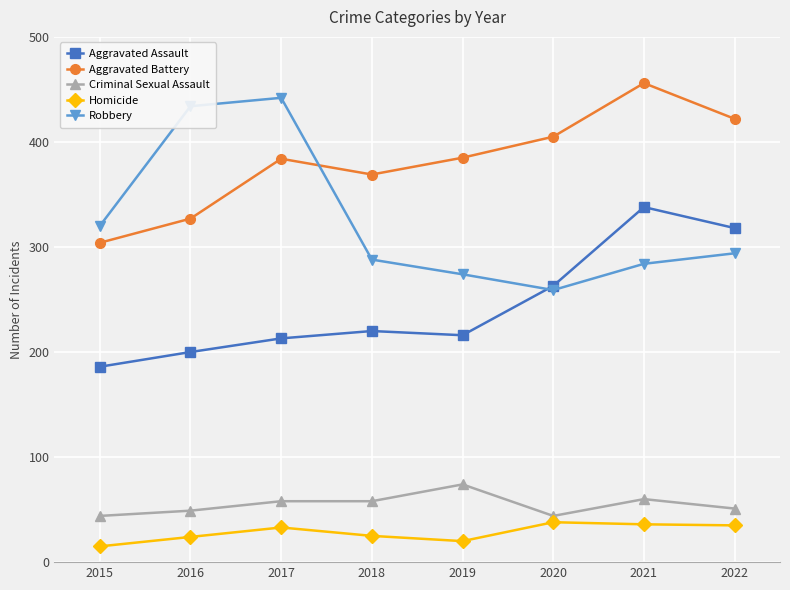

True or false: Aggravated Assault and Criminal Sexual Assault intersect in this chart.

False